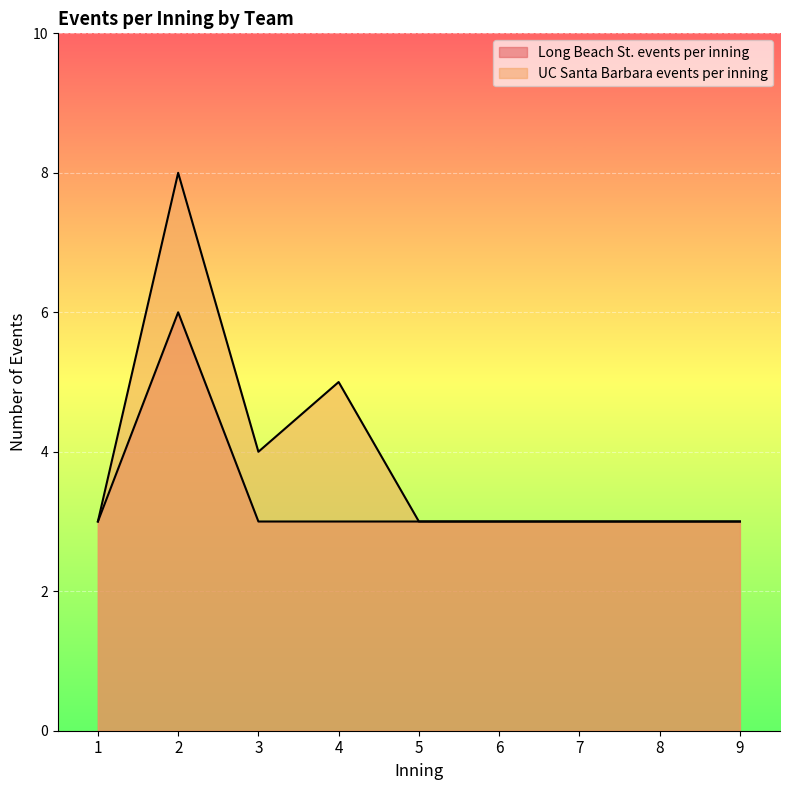

What is the sum of all Long Beach St. events per inning values?

30